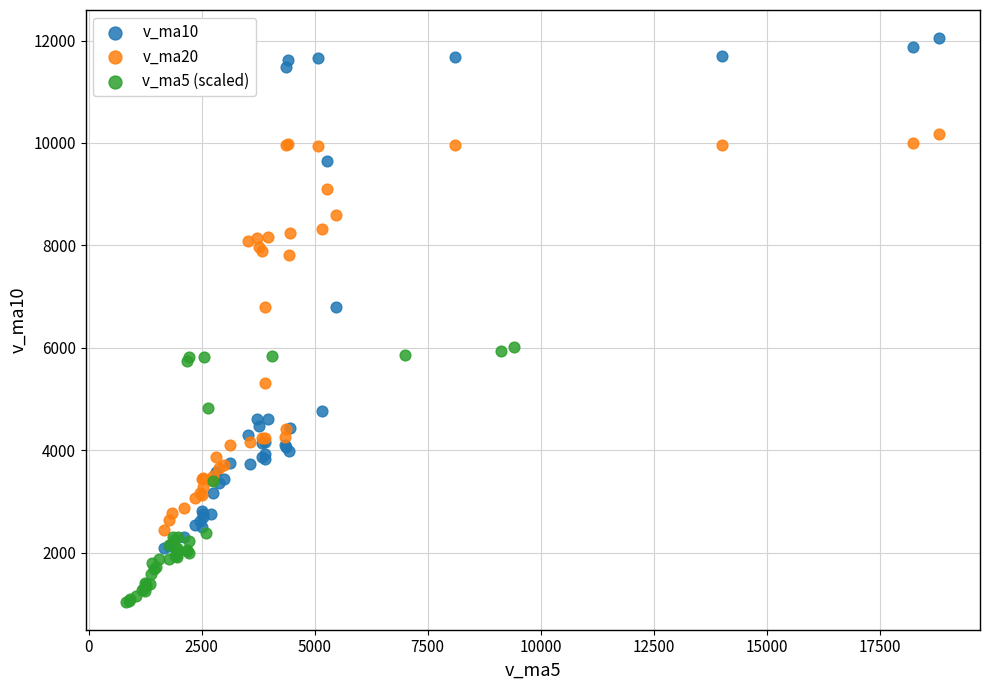

Which series has the largest Y range (max minus min)?

v_ma10